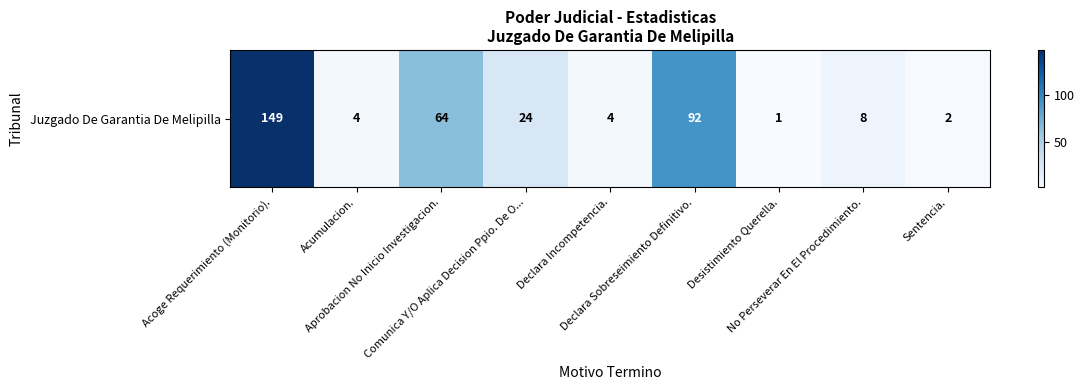

What is the change in value from Aprobacion No Inicio Investigacion. to Declara Sobreseimiento Definitivo.?

+28